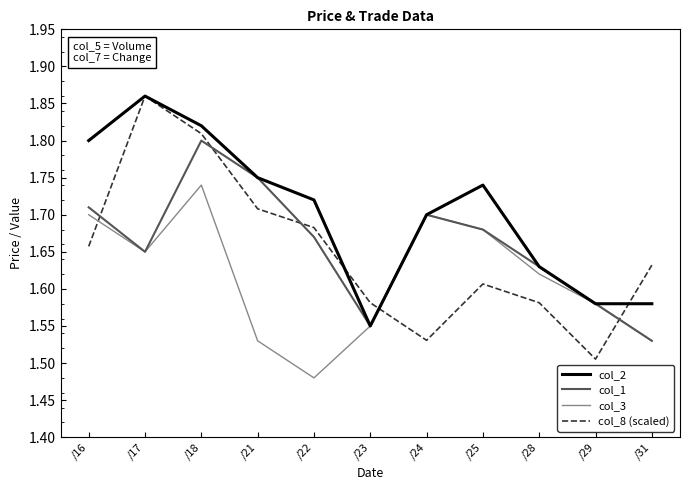

Which series has the largest total across all categories?

col_2